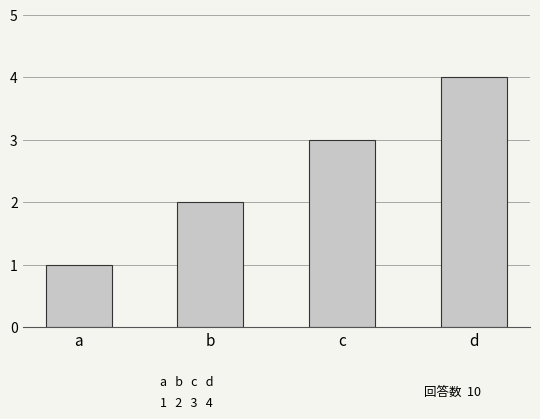

List the labels in order of value, largest first.

d, c, b, a